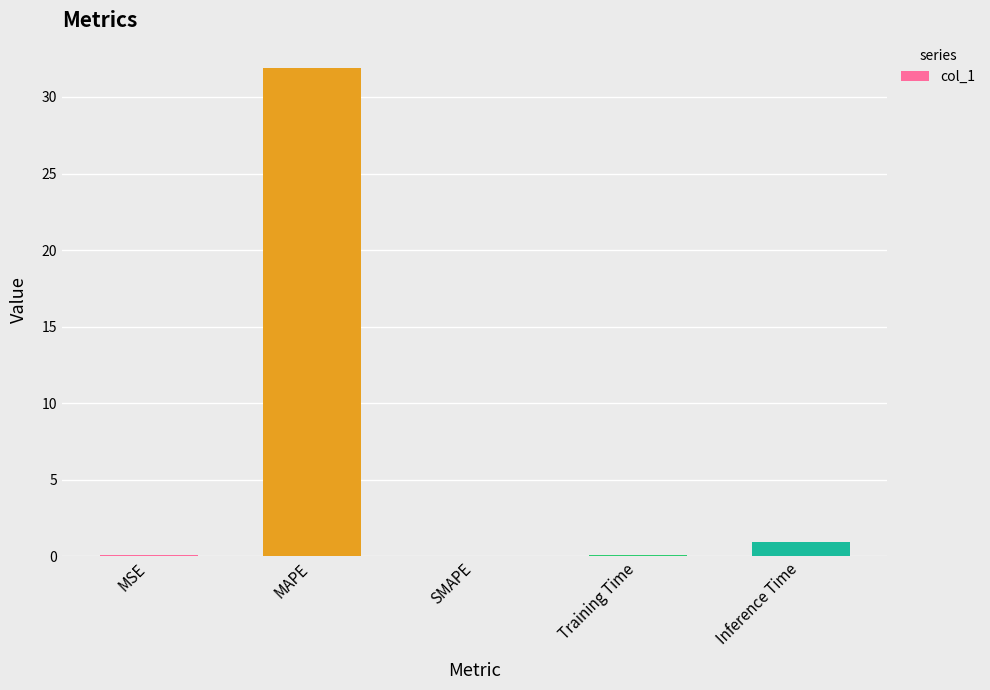

At which label is the value closest to 15?

Inference Time